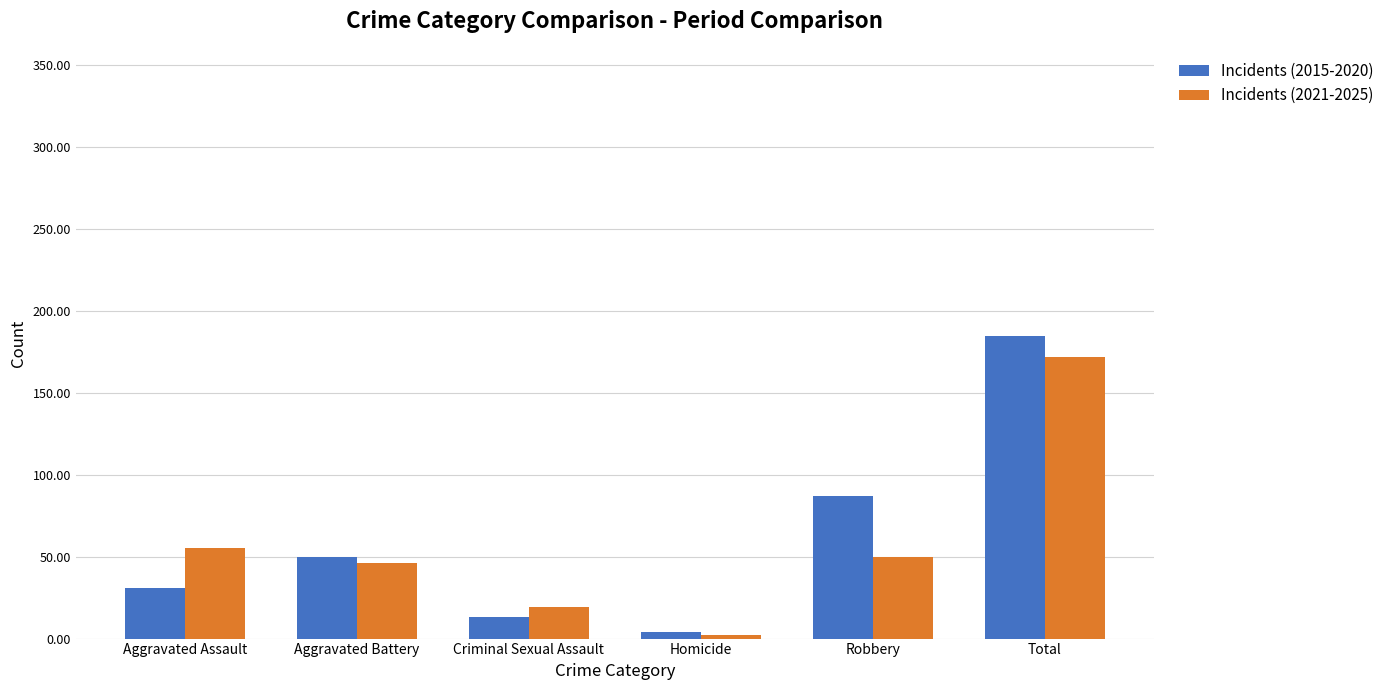

Which series has the largest total across all categories?

Incidents (2015-2020)